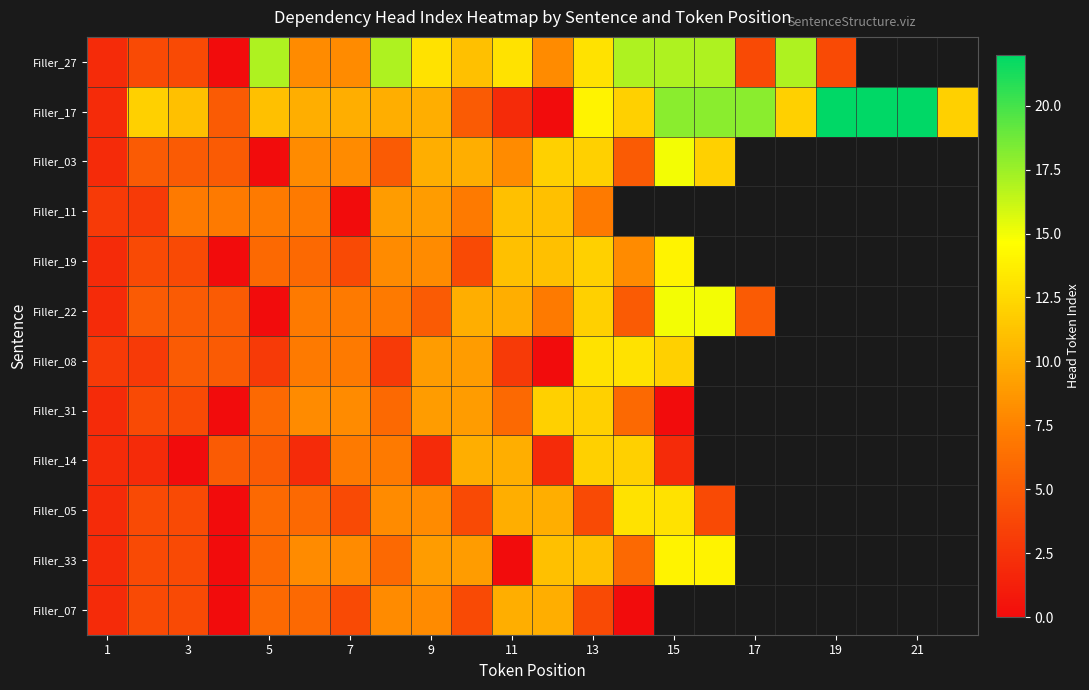

Is it true that Filler_17 equals 16.8 at 5?

False